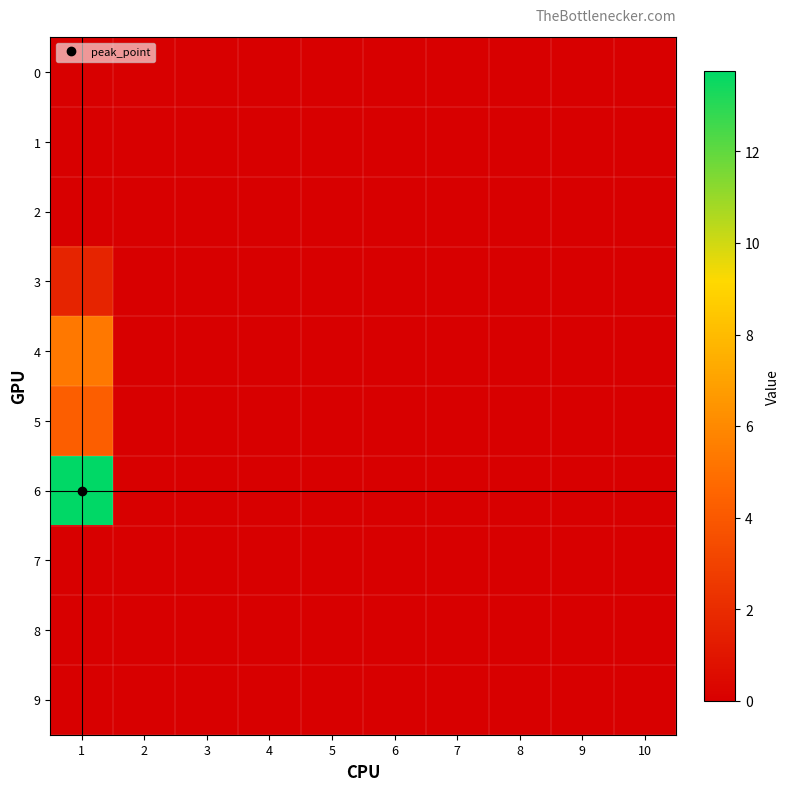

Rank the series by their maximum value, from lowest to highest.

0, 1, 2, 7, 8, 9, 3, 5, 4, 6